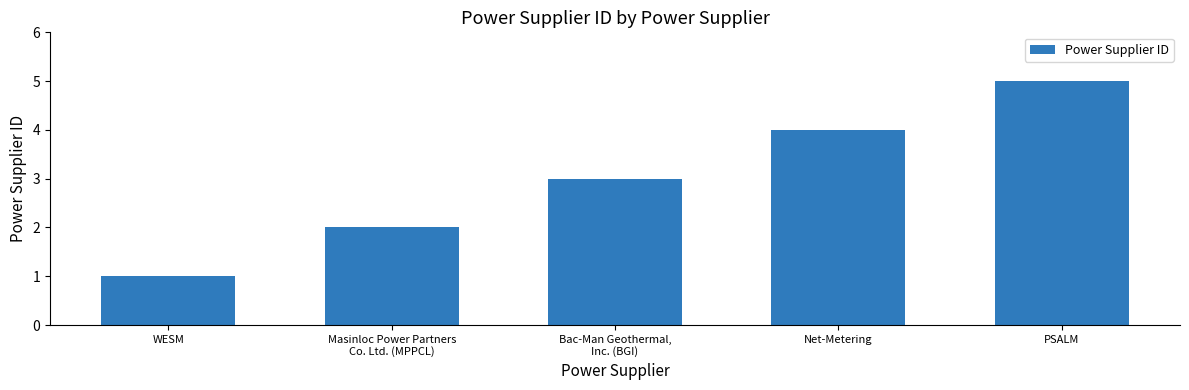

What is the label of the 1st bar from the right?

PSALM